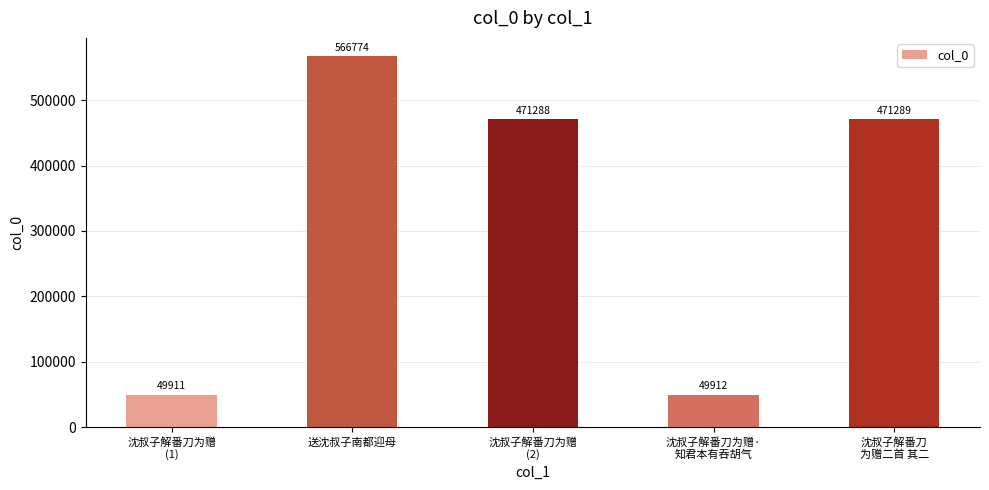

Count the number of categories in the chart.

5